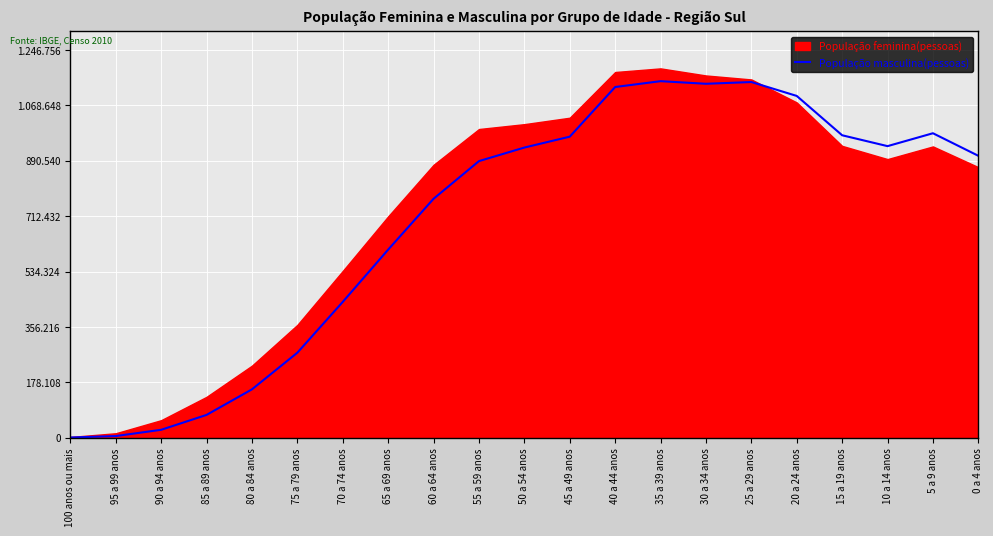

What is the smallest value displayed?

888